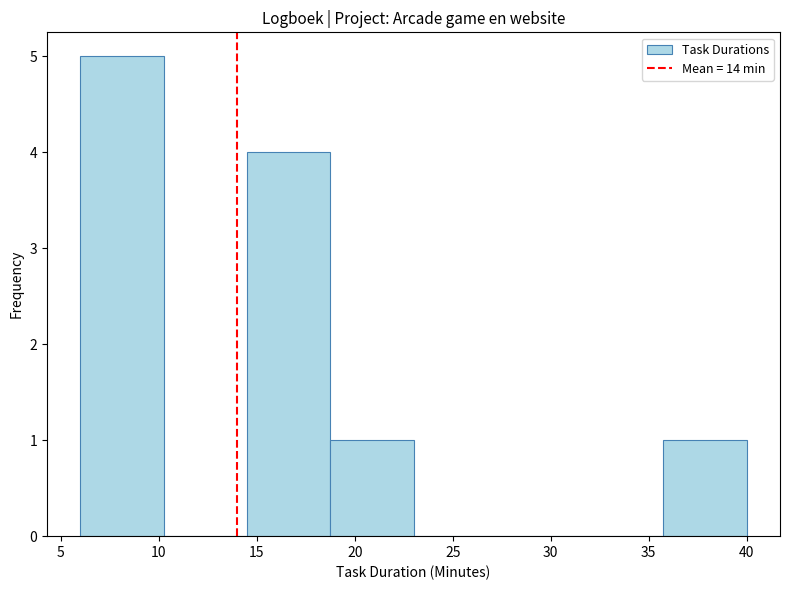

Reading left to right, transcribe this chart: for each bar, give the range it covers on the x-axis and its height. Neither the bar edges nor the heights are printed on the chart, so give them approximately, as read against the axes.

6.00 to 10.25: 5
10.25 to 14.50: 0
14.50 to 18.75: 4
18.75 to 23.00: 1
23.00 to 27.25: 0
27.25 to 31.50: 0
31.50 to 35.75: 0
35.75 to 40.00: 1